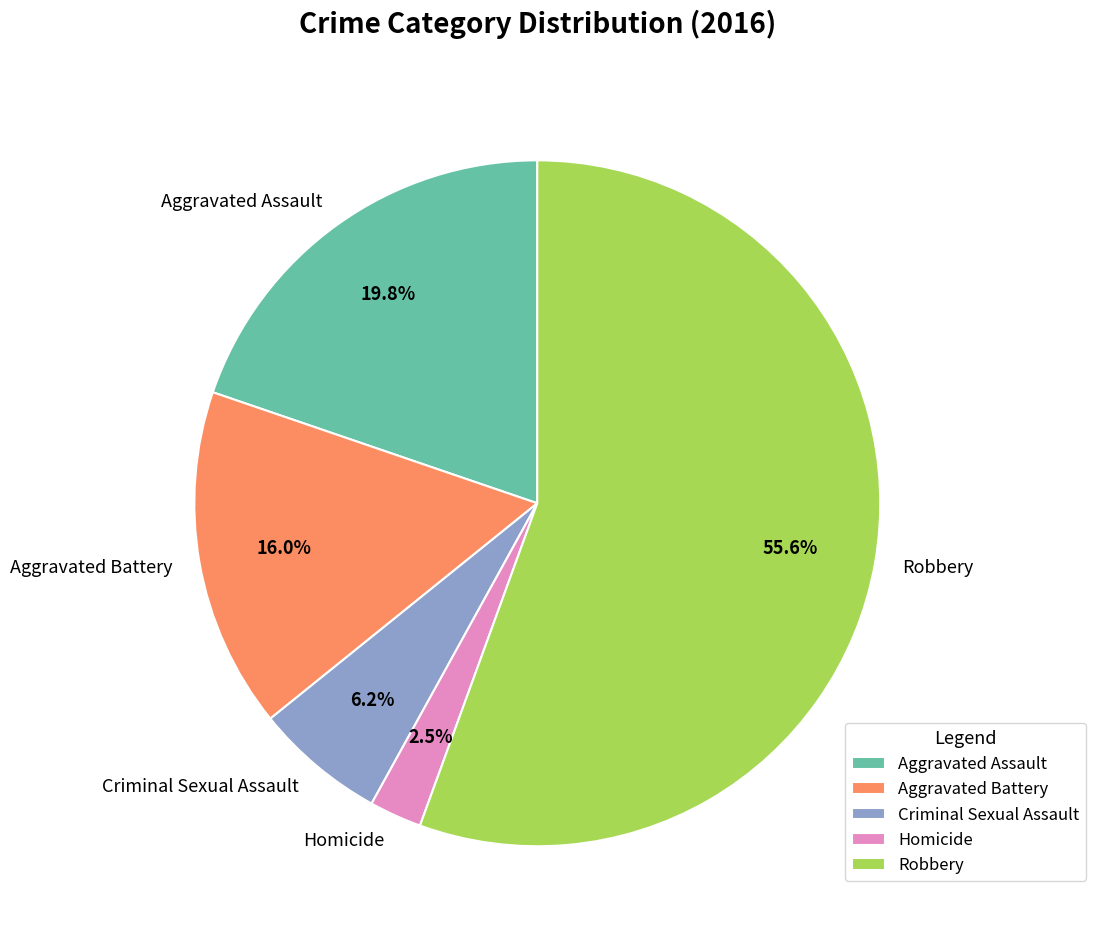

Which has a higher value, Criminal Sexual Assault or Aggravated Battery?

Aggravated Battery